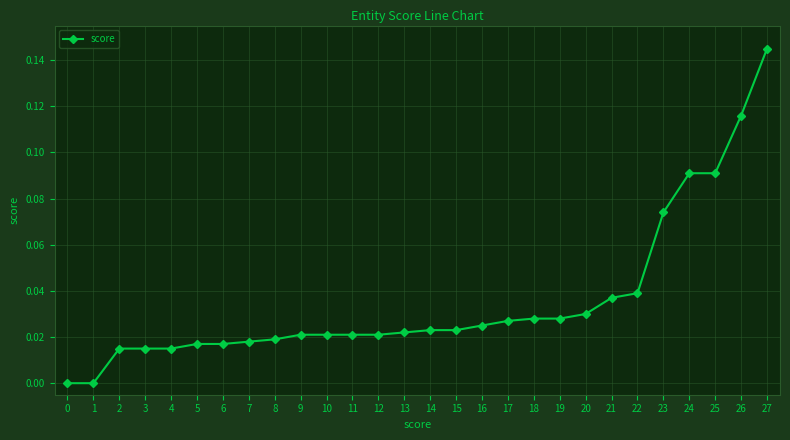

Count the values in the range 0 to 1.

28